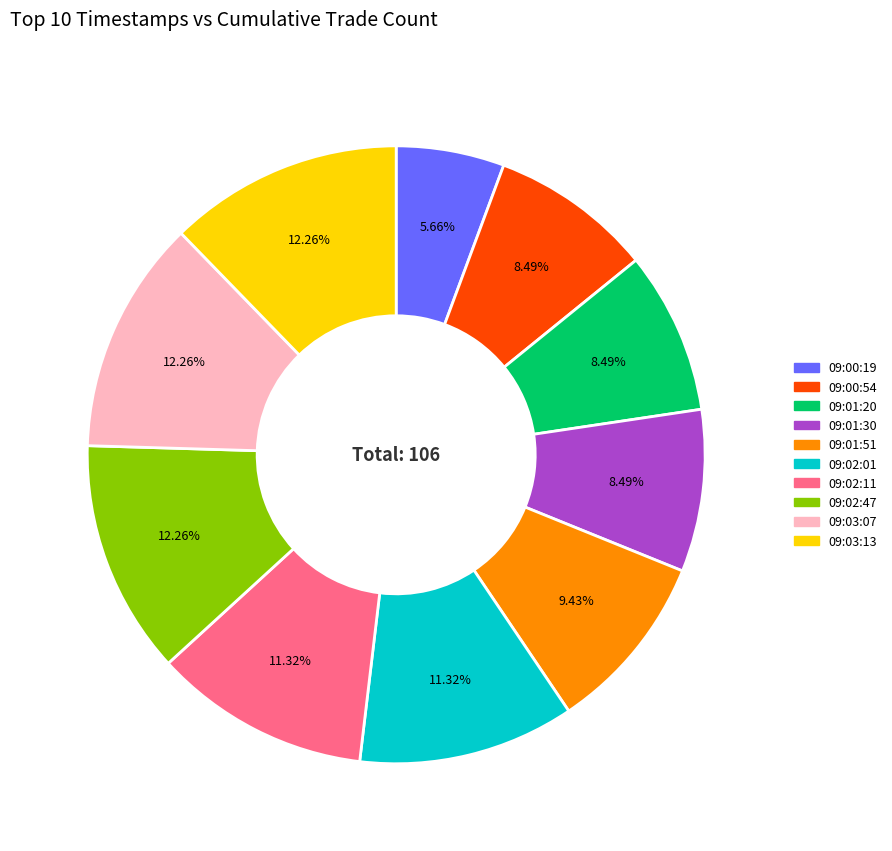

Is it true that 09:00:54 is 1% of the pie?

False